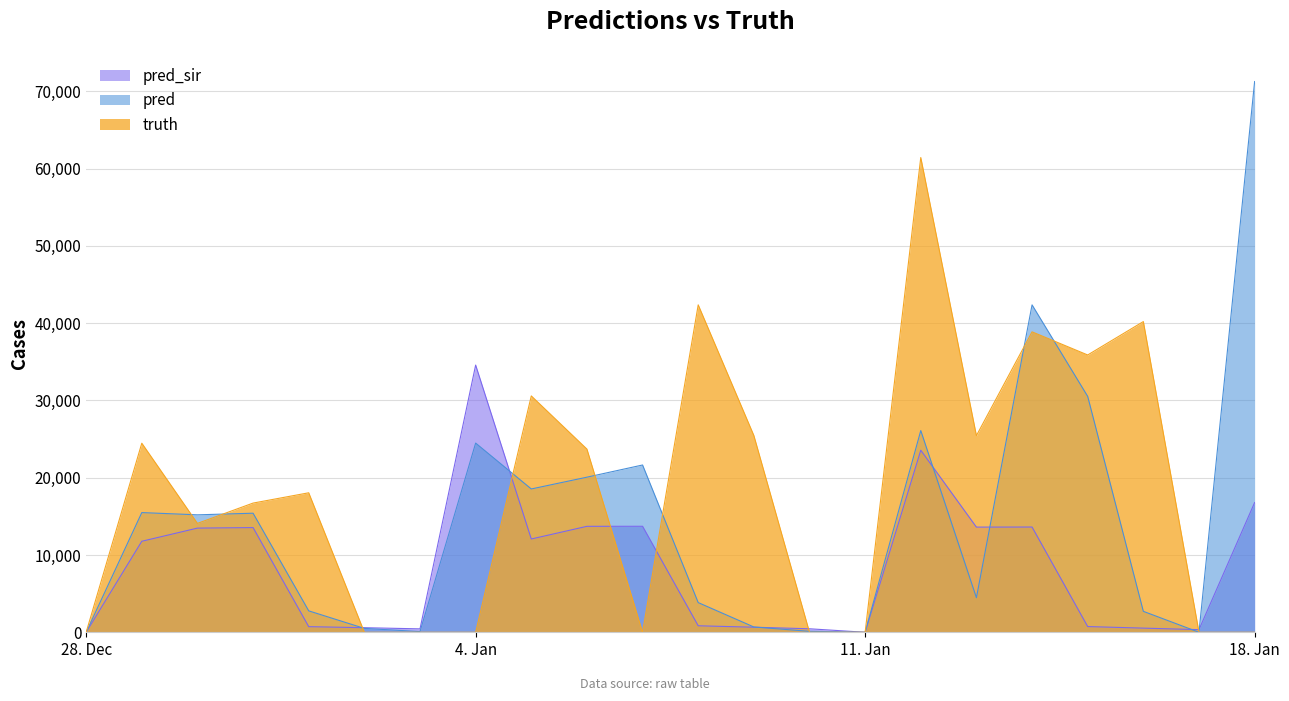

Which series has the largest total across all categories?

truth